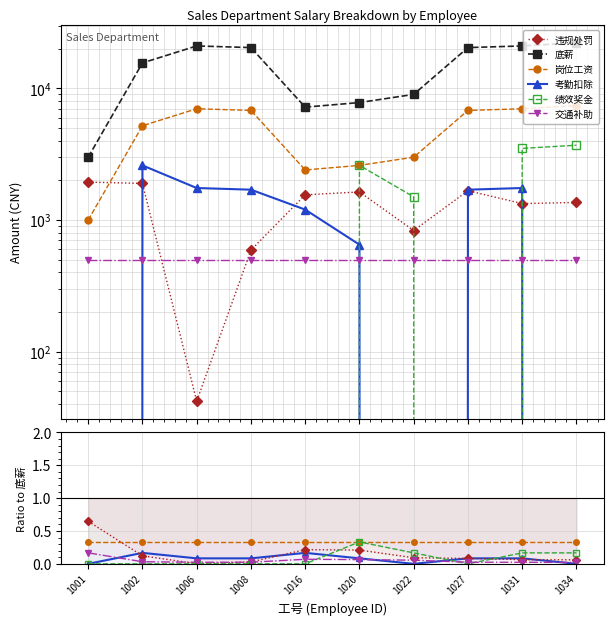

What is the difference between the highest and lowest values at 1002?

15600.0